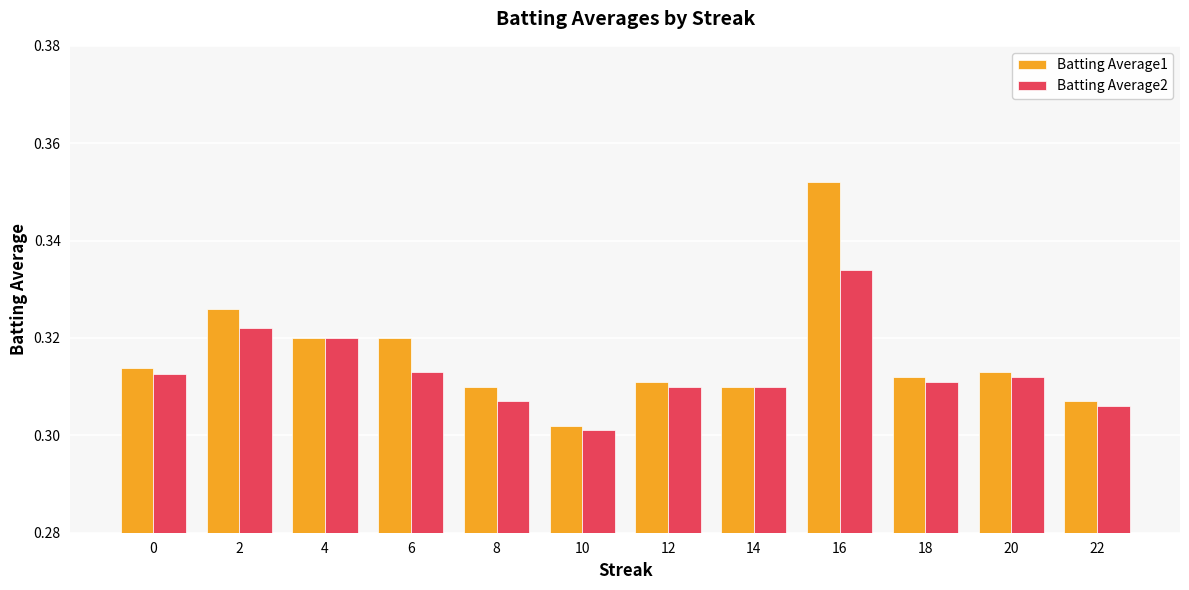

At which label does Batting Average2 reach its peak?

16